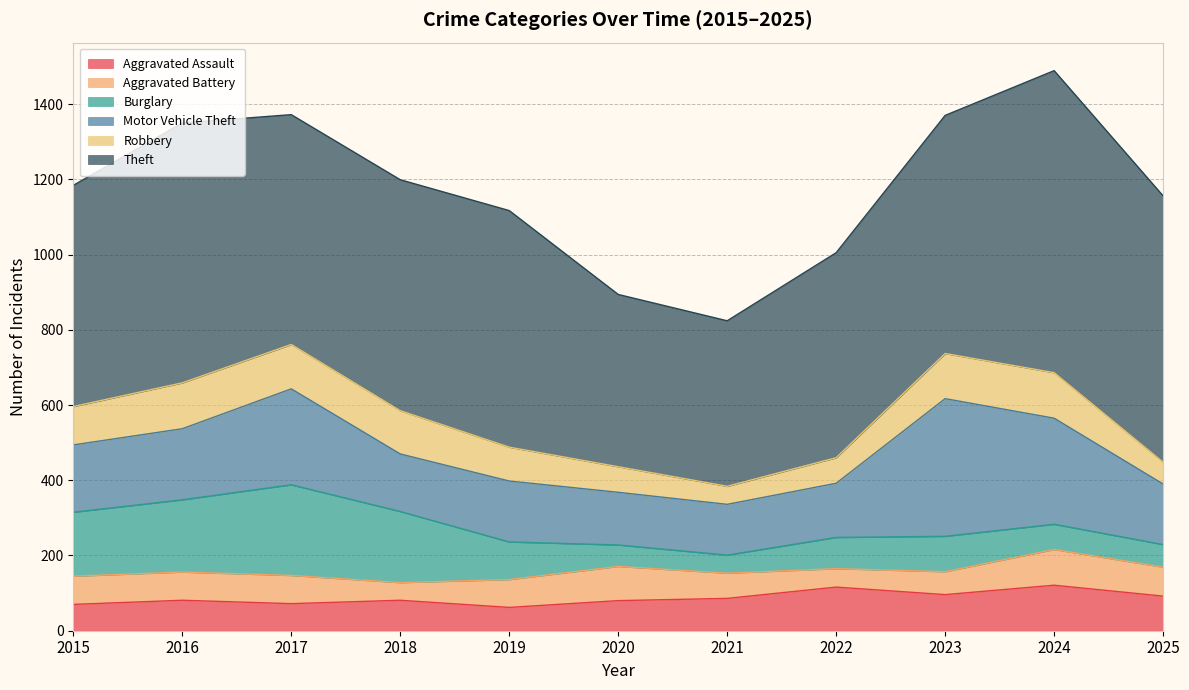

Reading left to right, list all the values displayed in this chart.

Aggravated Assault: 2015=70	2016=81	2017=72	2018=81	2019=62	2020=80	2021=86	2022=116	2023=96	2024=121	2025=92
Aggravated Battery: 2015=75	2016=75	2017=75	2018=47	2019=74	2020=91	2021=67	2022=49	2023=61	2024=95	2025=77
Burglary: 2015=170	2016=192	2017=241	2018=189	2019=100	2020=57	2021=48	2022=83	2023=94	2024=67	2025=60
Motor Vehicle Theft: 2015=179	2016=189	2017=255	2018=153	2019=162	2020=140	2021=135	2022=144	2023=366	2024=282	2025=161
Robbery: 2015=102	2016=122	2017=118	2018=115	2019=90	2020=68	2021=48	2022=68	2023=120	2024=121	2025=58
Theft: 2015=588	2016=691	2017=611	2018=614	2019=629	2020=458	2021=440	2022=545	2023=633	2024=803	2025=708